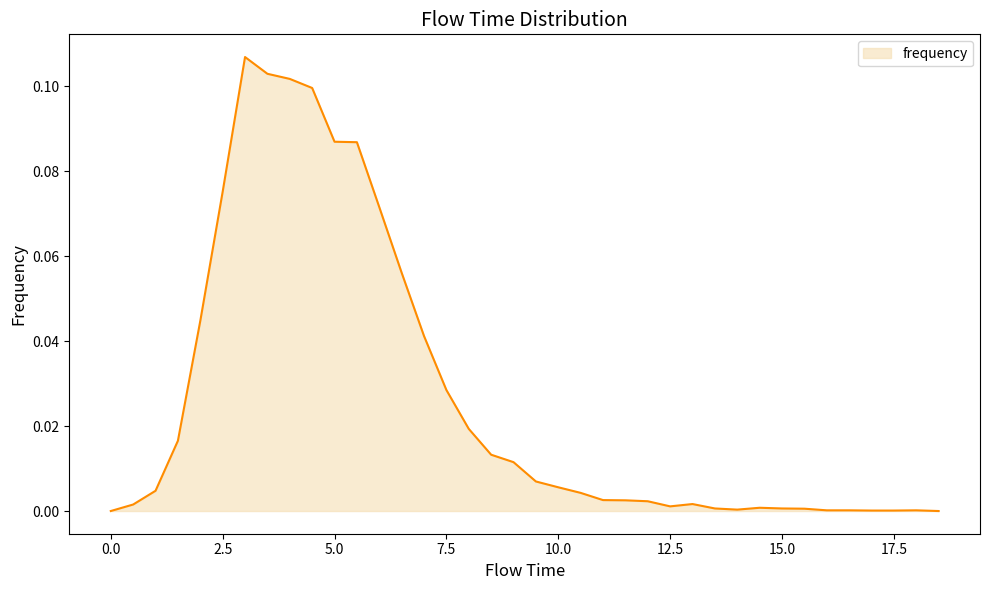

What is the sum of all values?

1.0